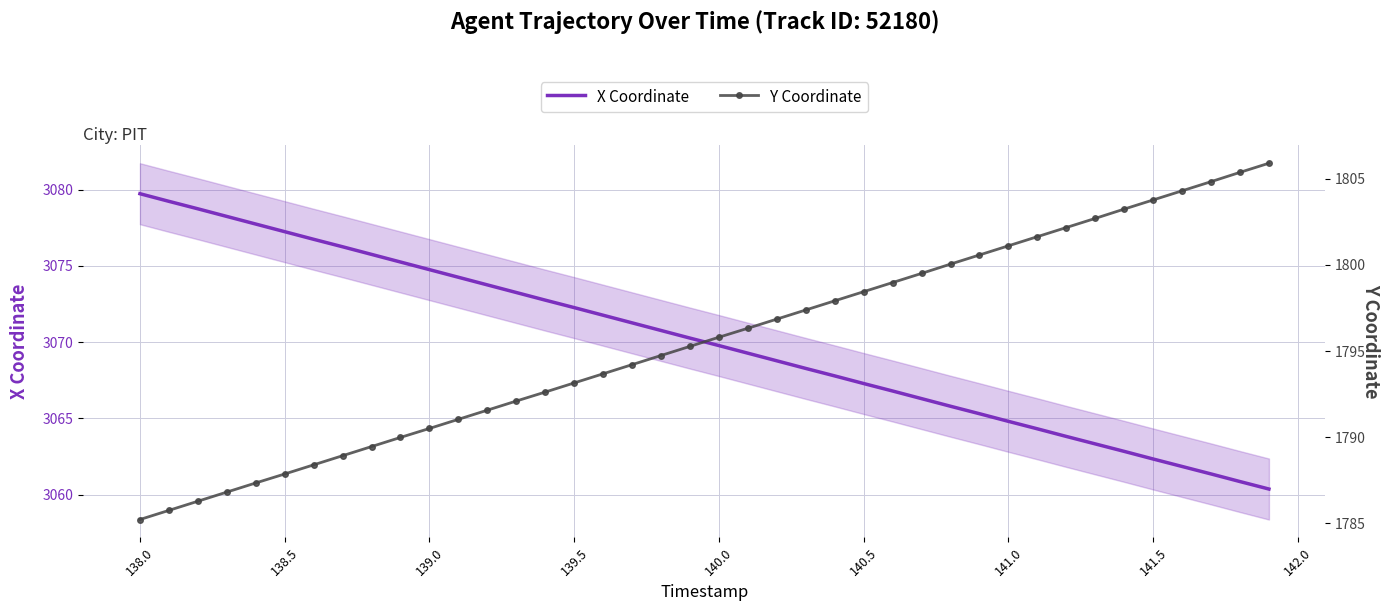

Which series has the widest spread of values?

Y Coordinate